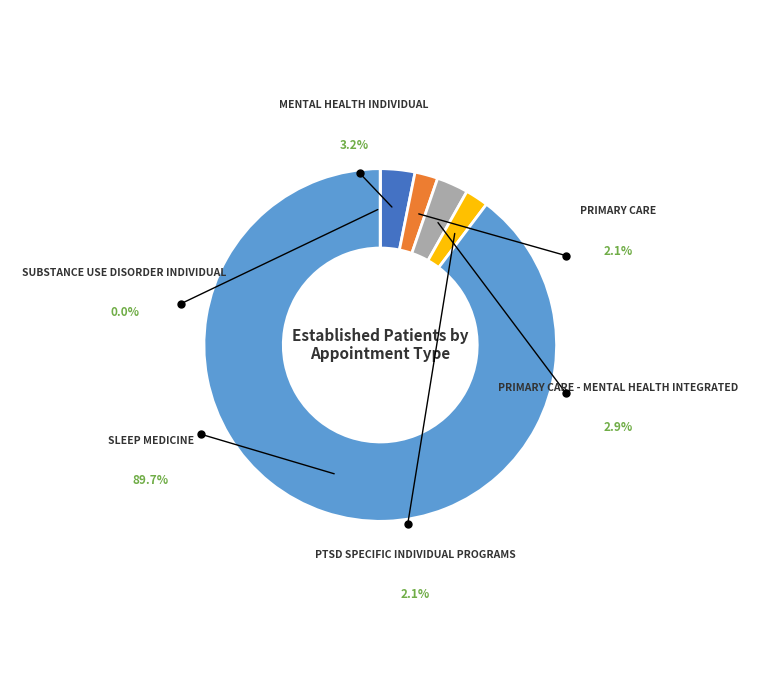

To the nearest percent, what percentage of the pie is PTSD SPECIFIC INDIVIDUAL PROGRAMS?

2%